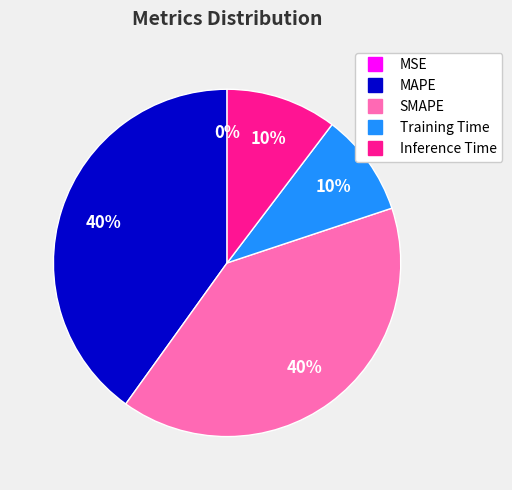

To the nearest percent, what percentage of the pie is Inference Time?

10%